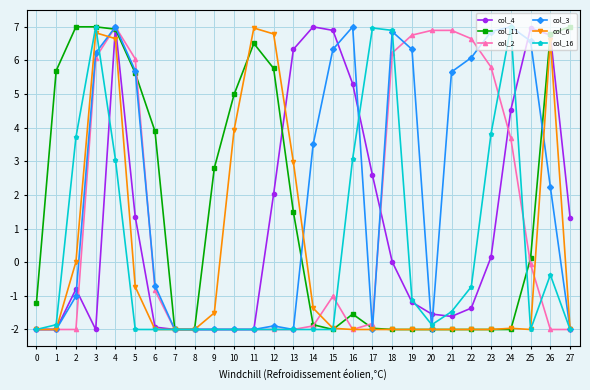

What is the spread (max minus min) of values at 3?

9.0